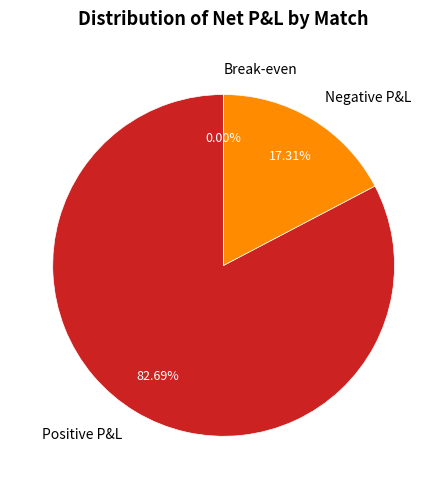

Does any single category account for the majority?

Yes